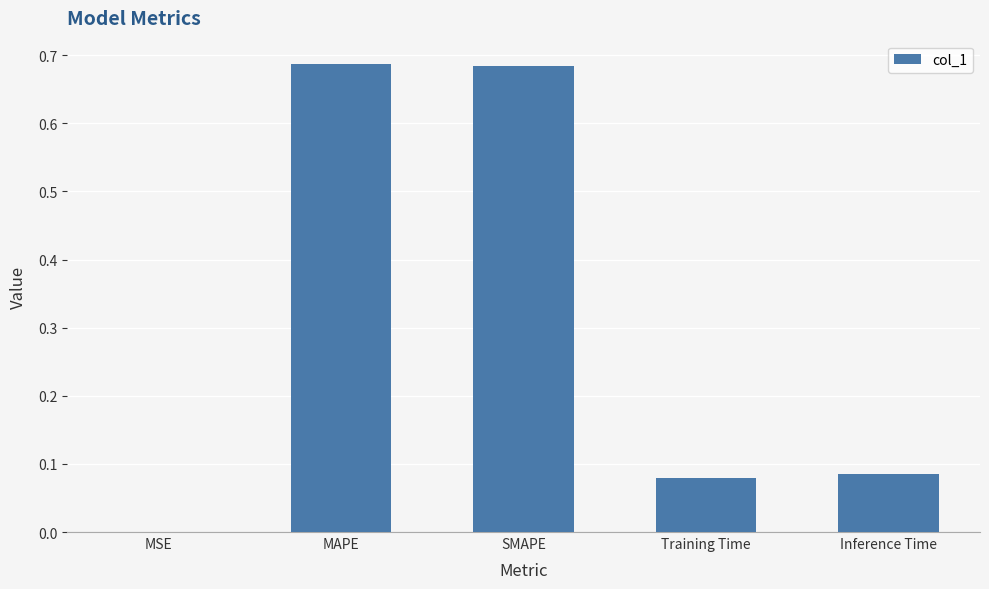

True or false: the data shows 0.0 at MSE.

True